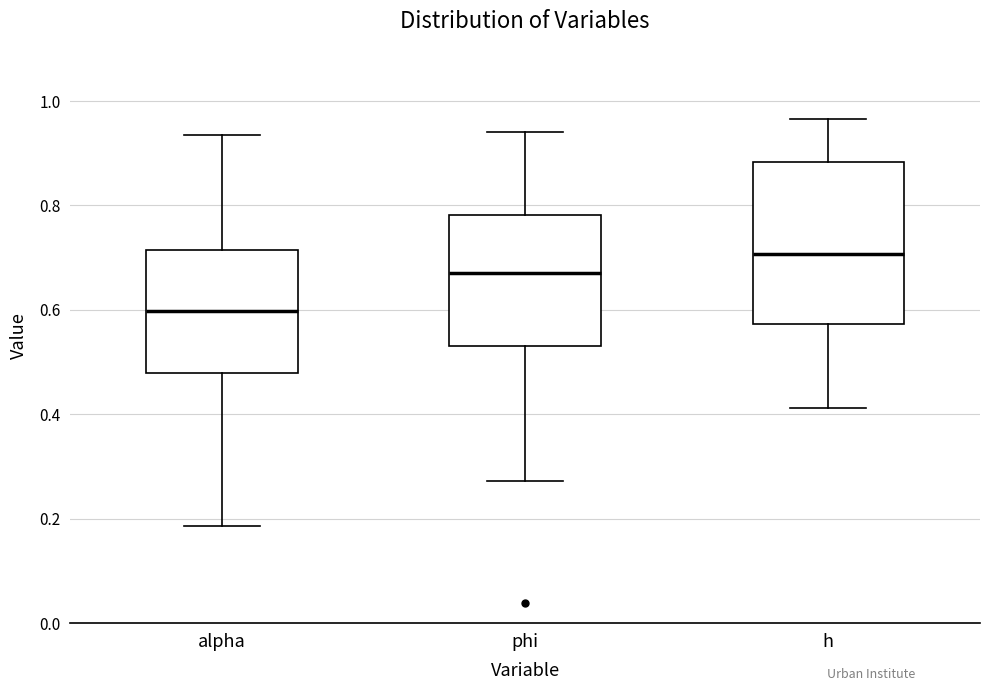

Reading left to right, transcribe this box plot: for each box, give where its median line is, the range the box spans, and where its two whiskers end, as read against the y-axis. The values are not printed on the chart, so give them approximately, as read against the axis.

alpha: median 0.60, box 0.48 to 0.72, whiskers 0.18 to 0.94
phi: median 0.68, box 0.54 to 0.78, whiskers 0.28 to 0.94
h: median 0.70, box 0.58 to 0.88, whiskers 0.42 to 0.96